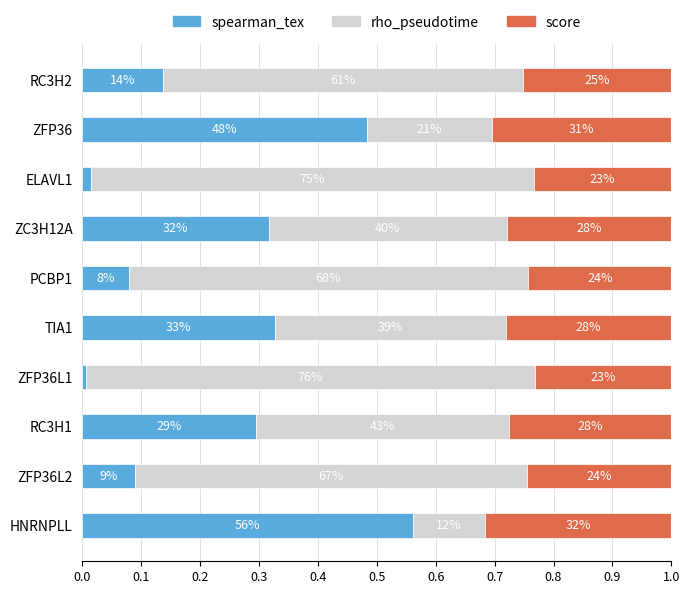

Reading right to left, transcribe all the data shown in this chart.

spearman_tex: 0.1	0.5	0.0	0.3	0.1	0.3	0.0	0.3	0.1	0.6
rho_pseudotime: 0.6	0.2	0.8	0.4	0.7	0.4	0.8	0.4	0.7	0.1
score: 0.3	0.3	0.2	0.3	0.2	0.3	0.2	0.3	0.2	0.3